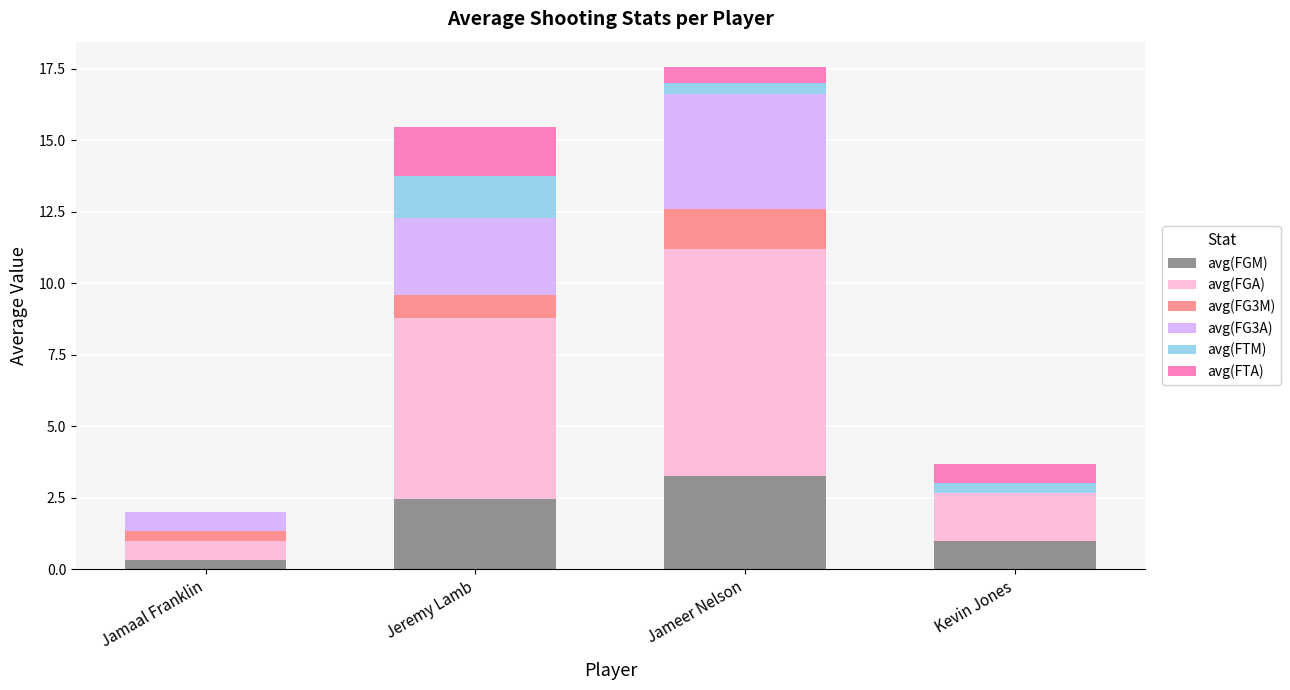

At which label does avg(FGM) first exceed 2?

Jeremy Lamb